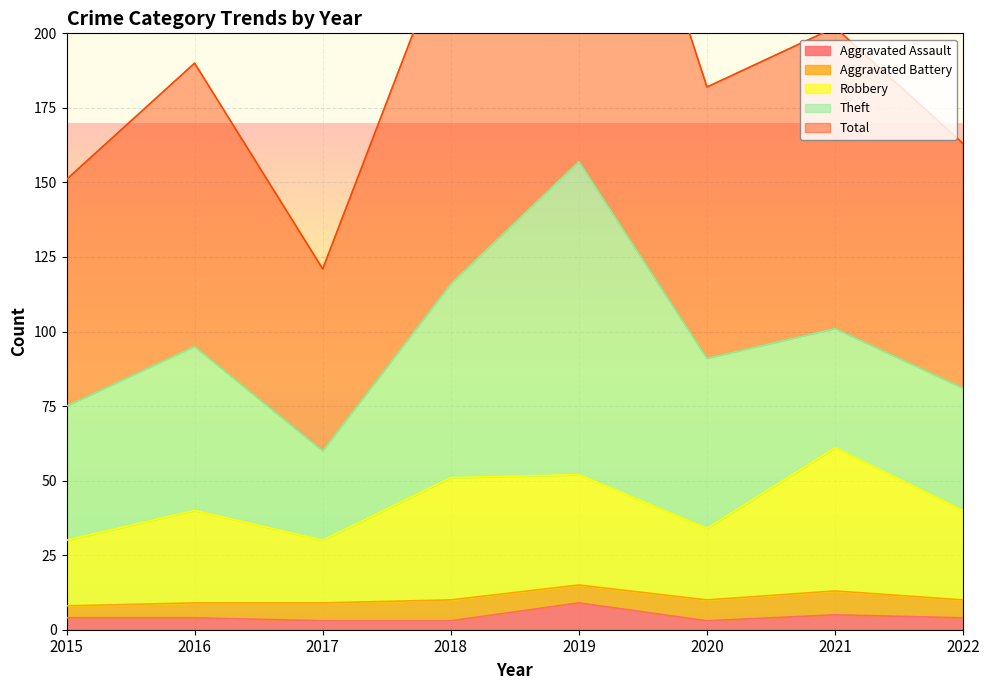

In Aggravated Assault, how many points are lower than both neighbors (excluding endpoints)?

1